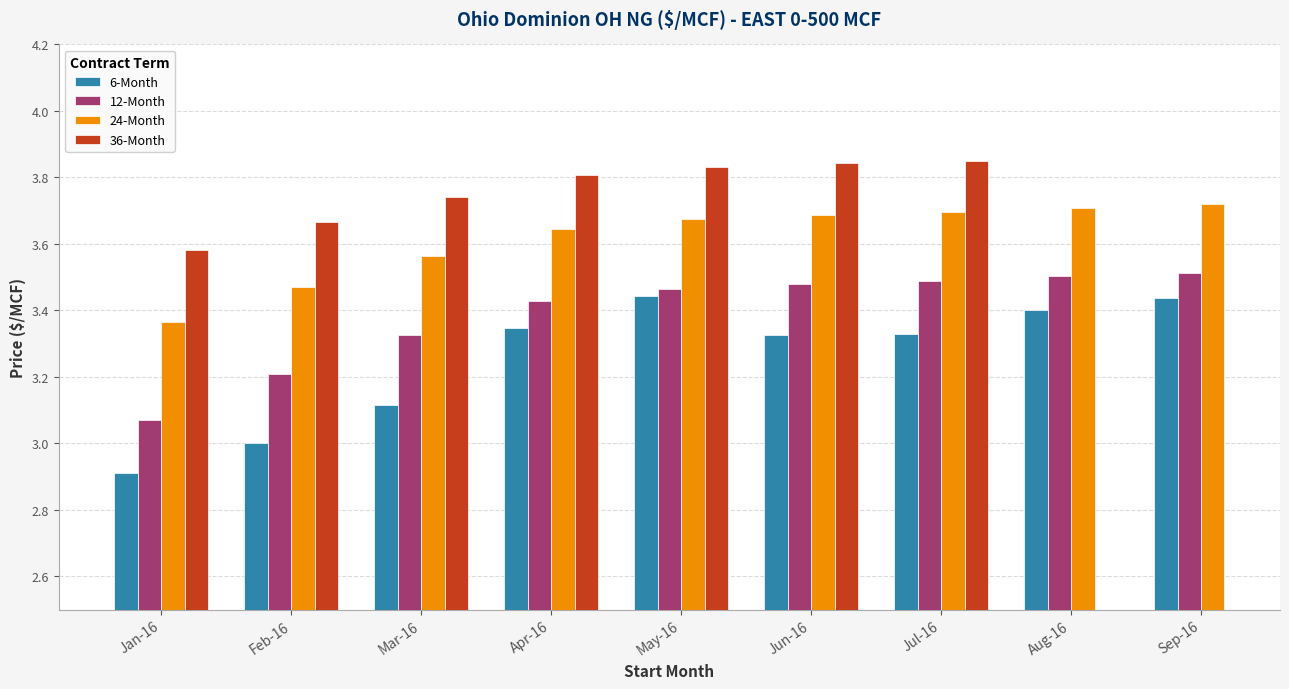

Which has a higher value, Sep-16 or Apr-16?

Sep-16